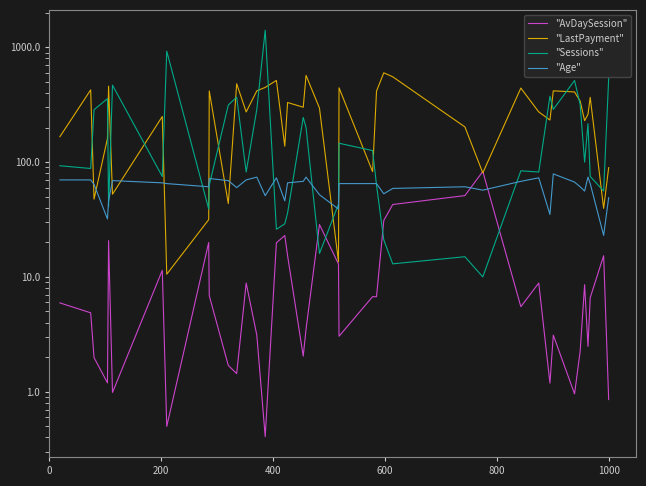

How many intersections are there between "LastPayment" and "AvDaySession"?

2